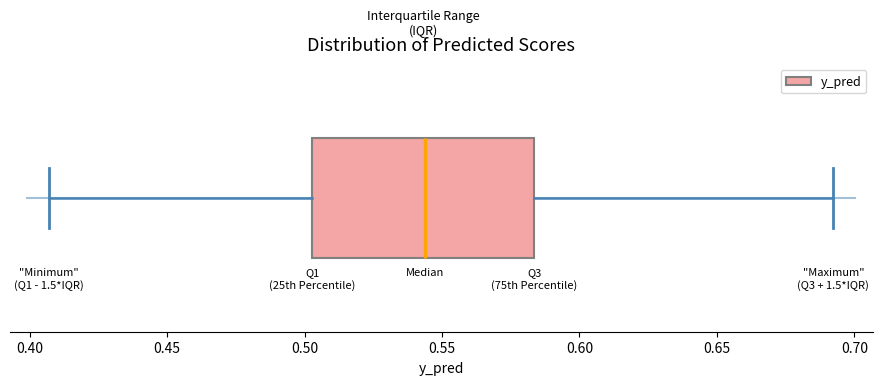

Transcribe this box plot: give where the median line is, the range the box spans, and where the two whiskers end, as read against the x-axis. The values are not printed on the chart, so give them approximately, as read against the axis.

median 0.545, box 0.505 to 0.585, whiskers 0.405 to 0.690